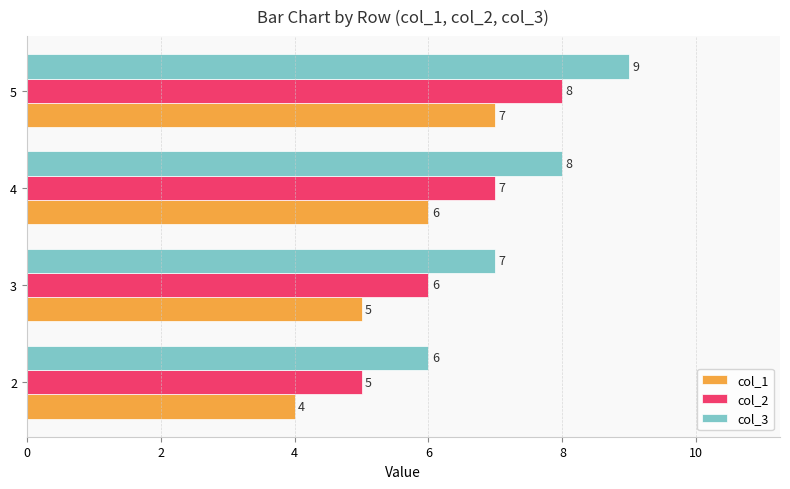

How many data points in col_1 are less than 6?

2